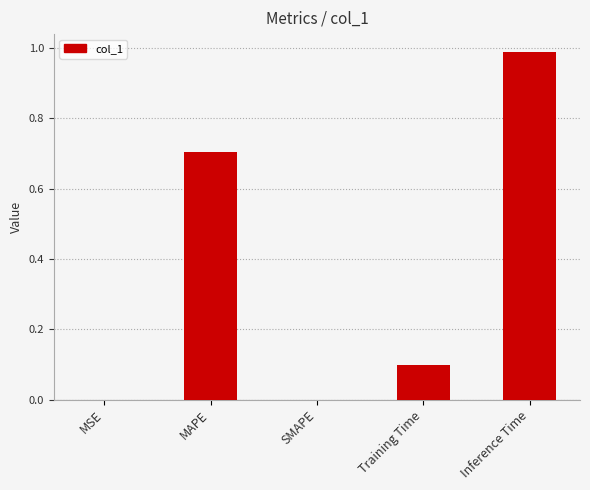

Between MSE and Inference Time, which is larger?

Inference Time